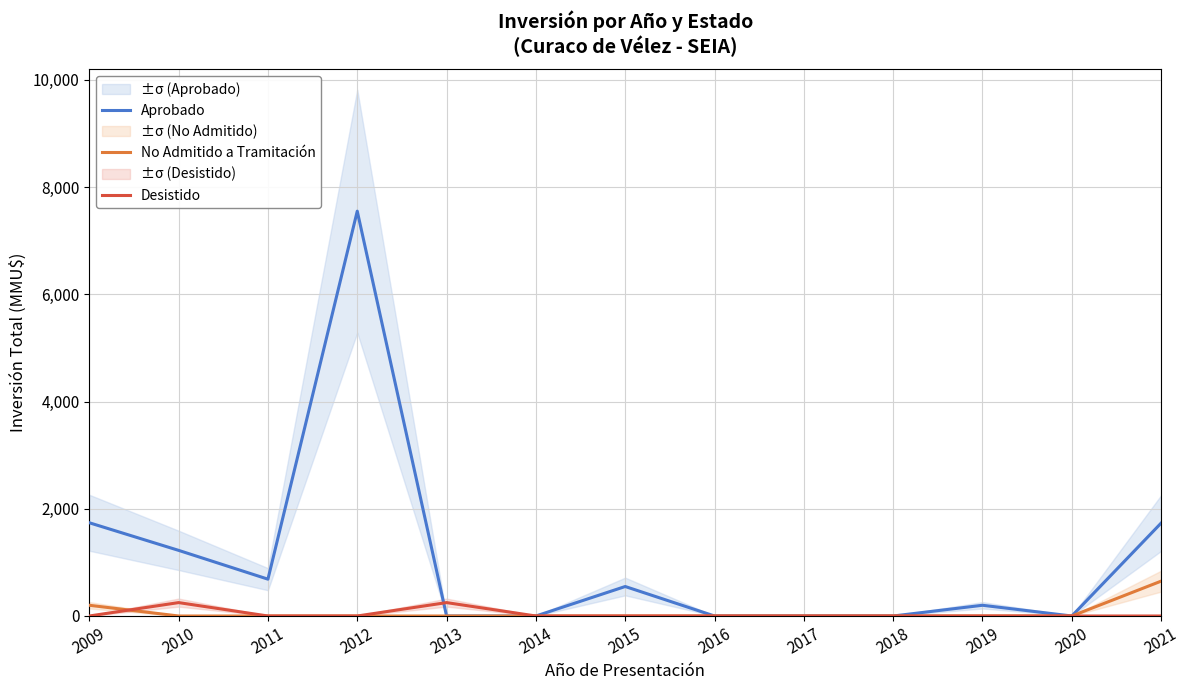

What is the difference between the highest and lowest values at 2012?

7550